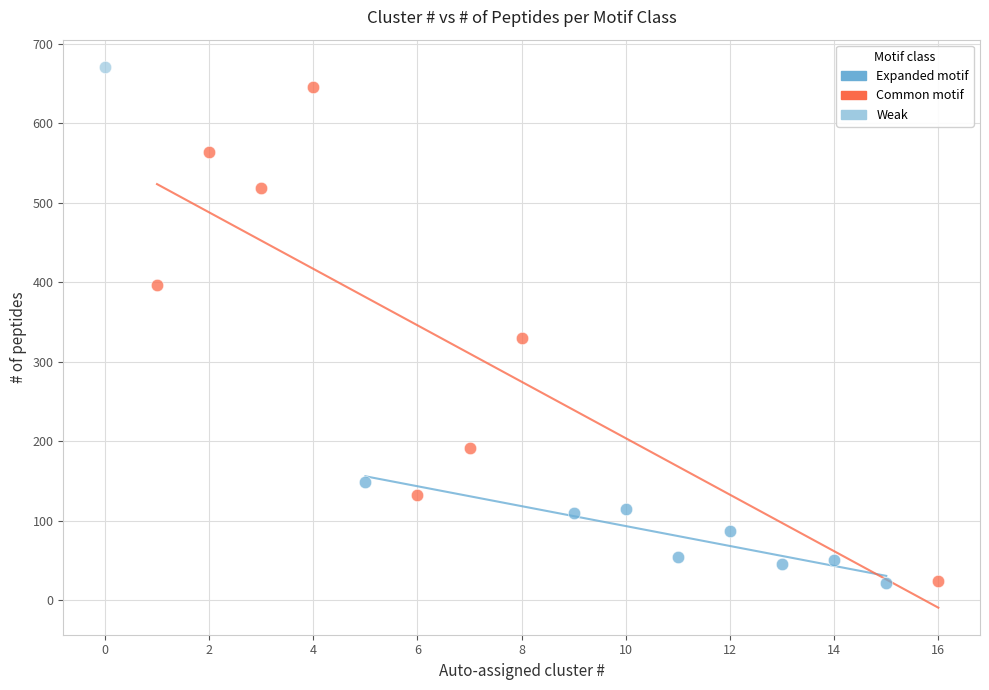

What are all the series names shown in the legend?

Expanded motif, Common motif, Weak